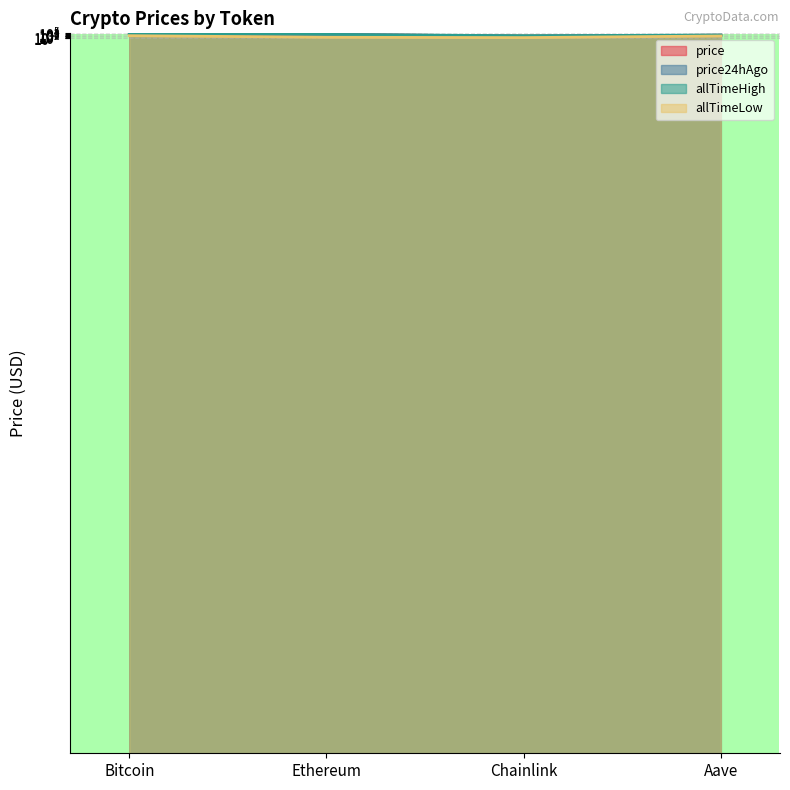

Which series changed the most between Bitcoin and Ethereum?

allTimeHigh